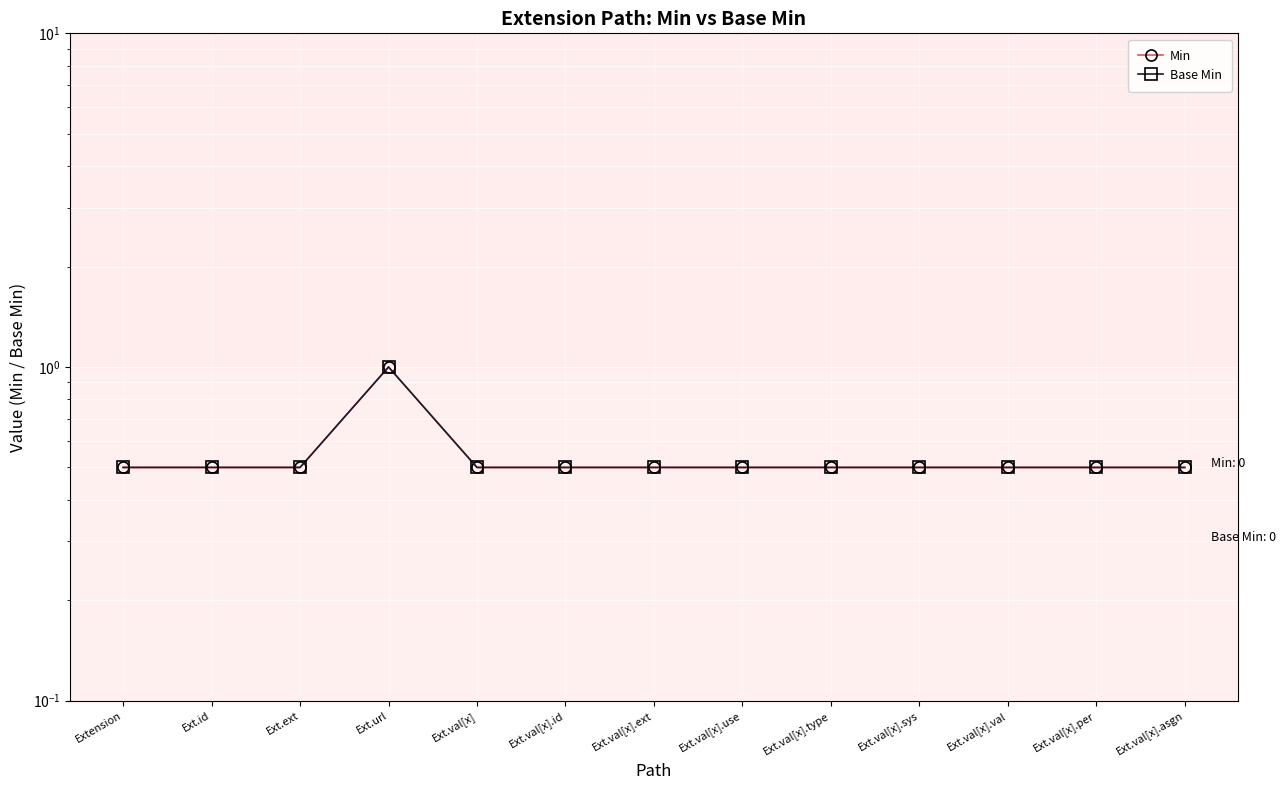

What is the sum of all Base Min values?

7.0